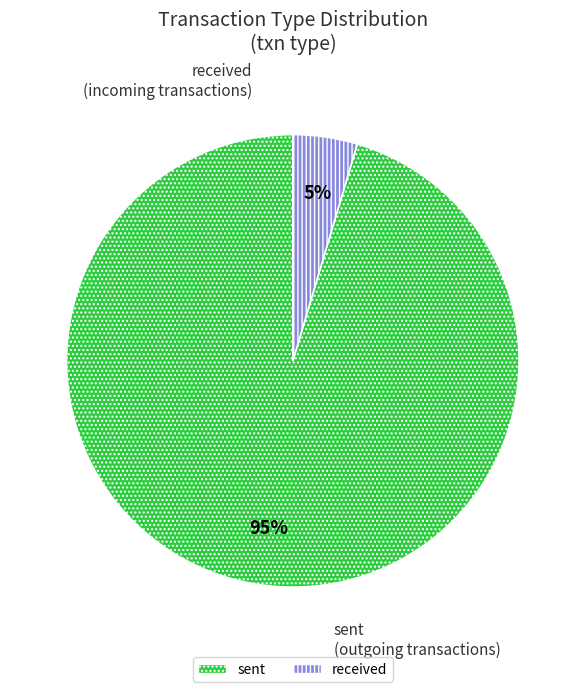

True or false: sent accounts for 95% of the total.

True